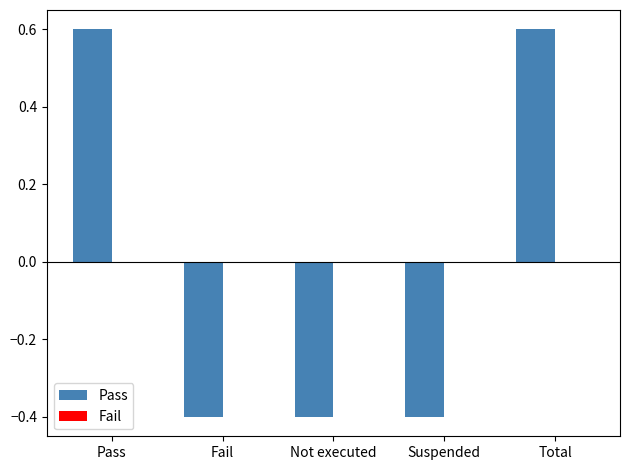

Between Suspended and Pass, which is larger?

Pass